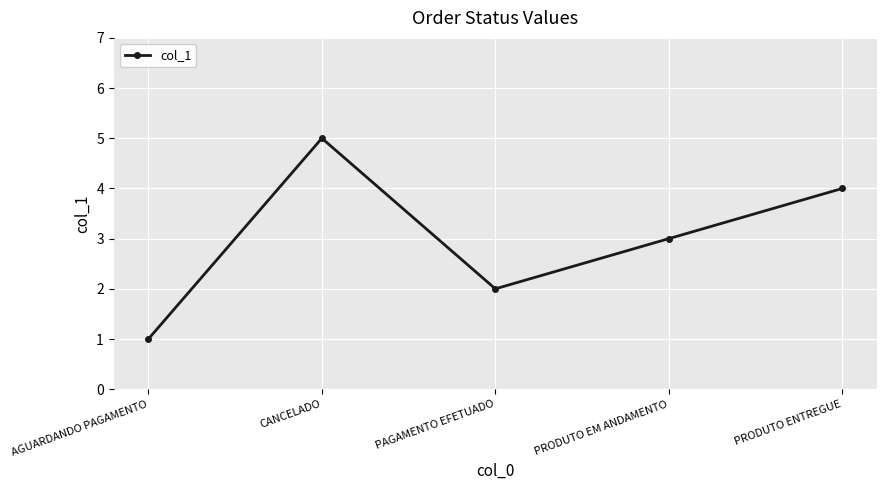

Which label corresponds to the largest value in the chart?

CANCELADO